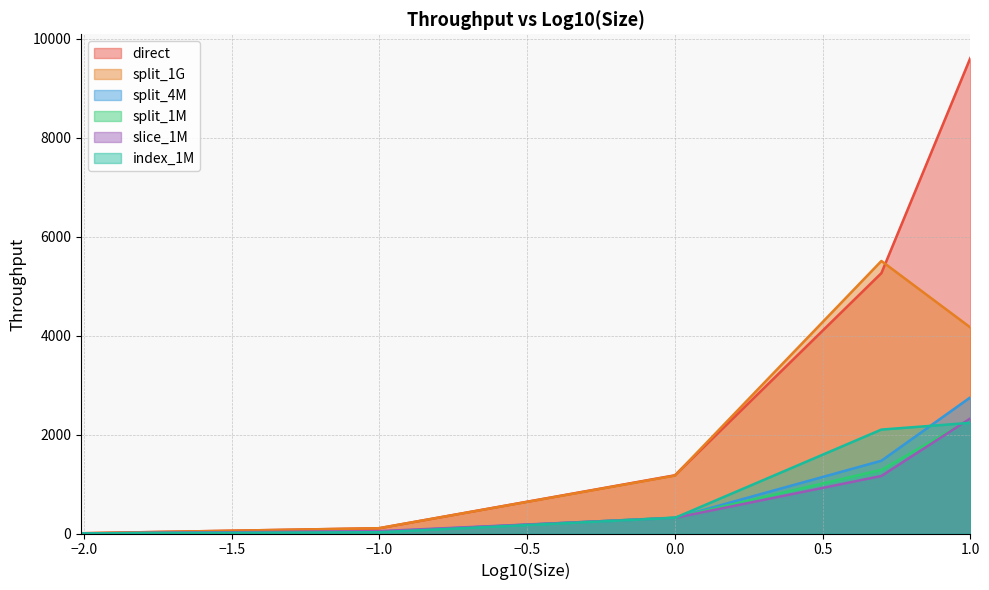

How many data points in slice_1M are less than 316?

2